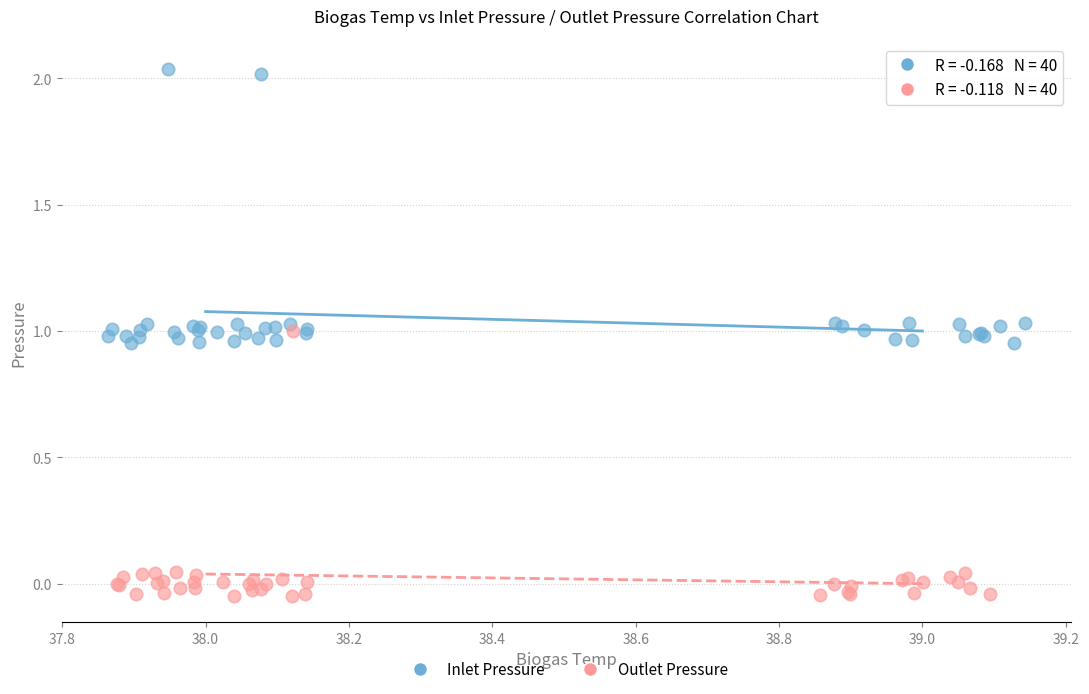

Which series contains the highest Y value?

Inlet Pressure